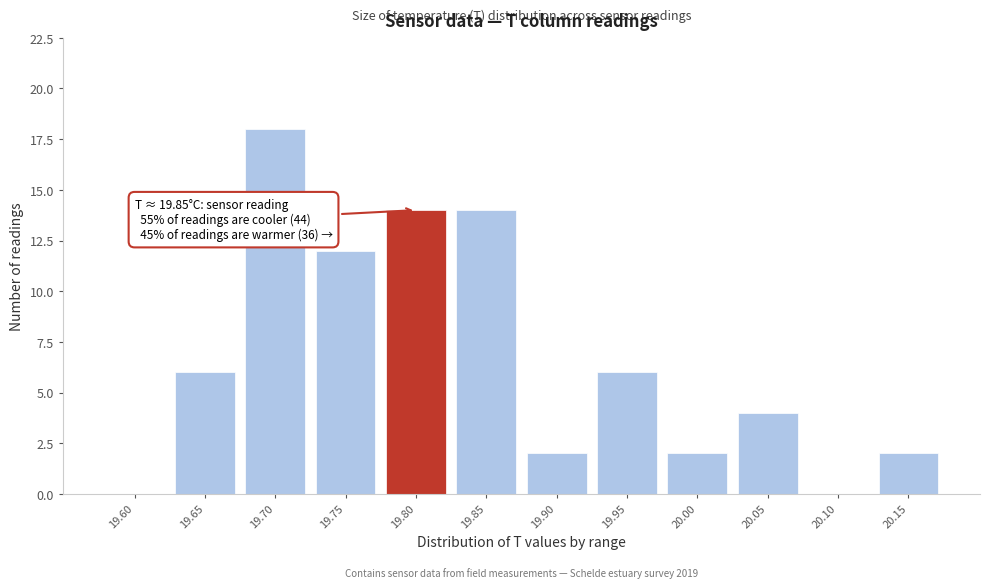

Reading left to right, list all the values displayed in this chart.

19.60=0	19.65=6	19.70=18	19.75=12	19.80=14	19.85=14	19.90=2	19.95=6	20.00=2	20.05=4	20.10=0	20.15=2